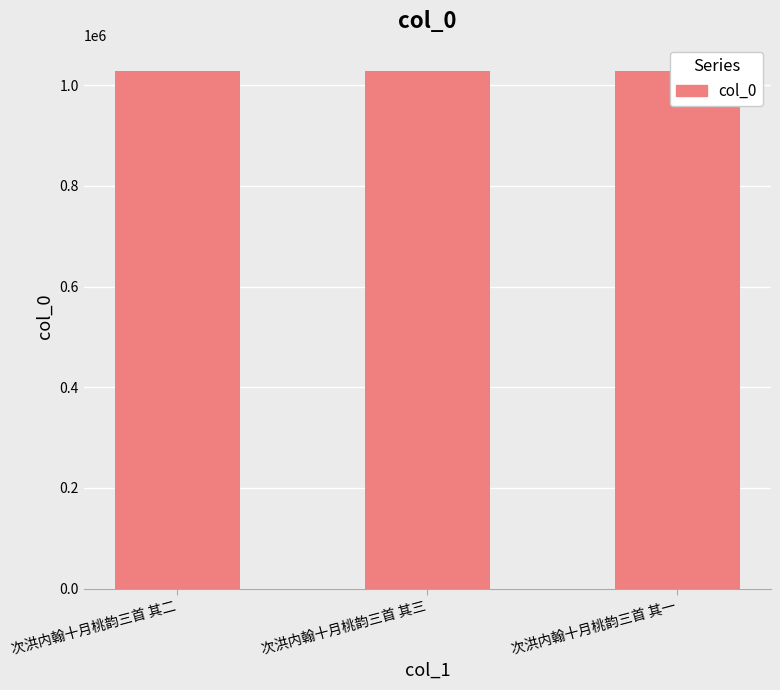

Reading right to left, what are all the values shown in this chart?

次洪内翰十月桃韵三首 其一=1029299	次洪内翰十月桃韵三首 其三=1029297	次洪内翰十月桃韵三首 其二=1029298